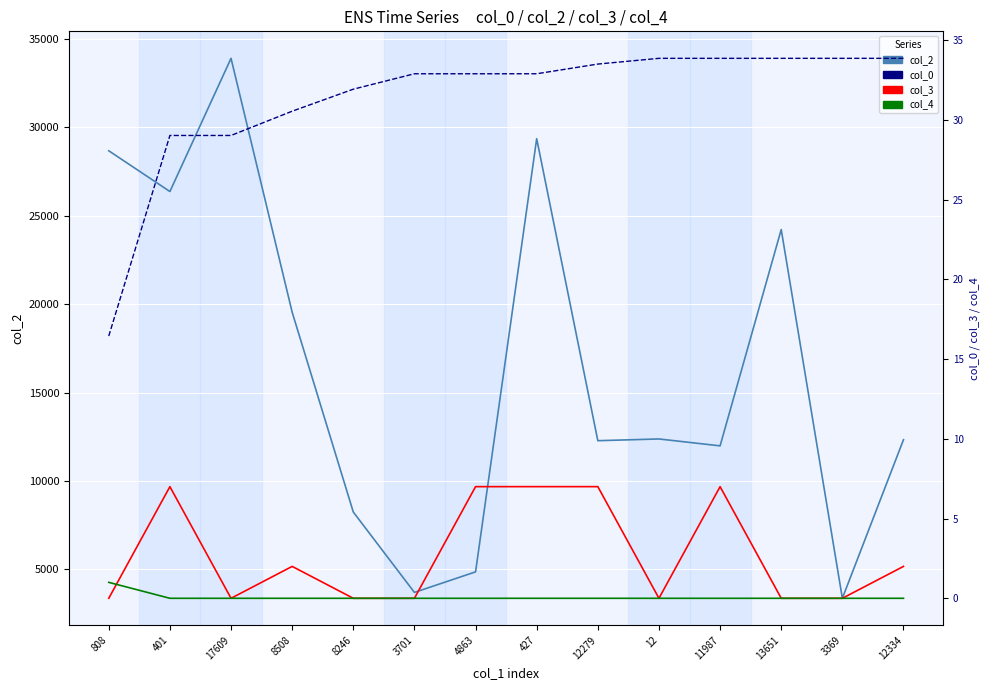

Reading left to right, transcribe all the data shown in this chart.

col_2: 808=28669.0	401=26366.0	17609=33896.0	8508=19543.0	8246=8246.0	3701=3701.0	4863=4863.0	427=29353.0	12279=12279.0	12=12377.0	11987=11987.0	13651=24217.0	3369=3369.0	12334=12334.0
col_0: 808=16.4	401=29.0	17609=29.0	8508=30.5	8246=31.9	3701=32.9	4863=32.9	427=32.9	12279=33.5	12=33.9	11987=33.9	13651=33.9	3369=33.9	12334=33.9
col_3: 808=0.0	401=7.0	17609=0.0	8508=2.0	8246=0.0	3701=0.0	4863=7.0	427=7.0	12279=7.0	12=0.0	11987=7.0	13651=0.0	3369=0.0	12334=2.0
col_4: 808=1.0	401=0.0	17609=0.0	8508=0.0	8246=0.0	3701=0.0	4863=0.0	427=0.0	12279=0.0	12=0.0	11987=0.0	13651=0.0	3369=0.0	12334=0.0